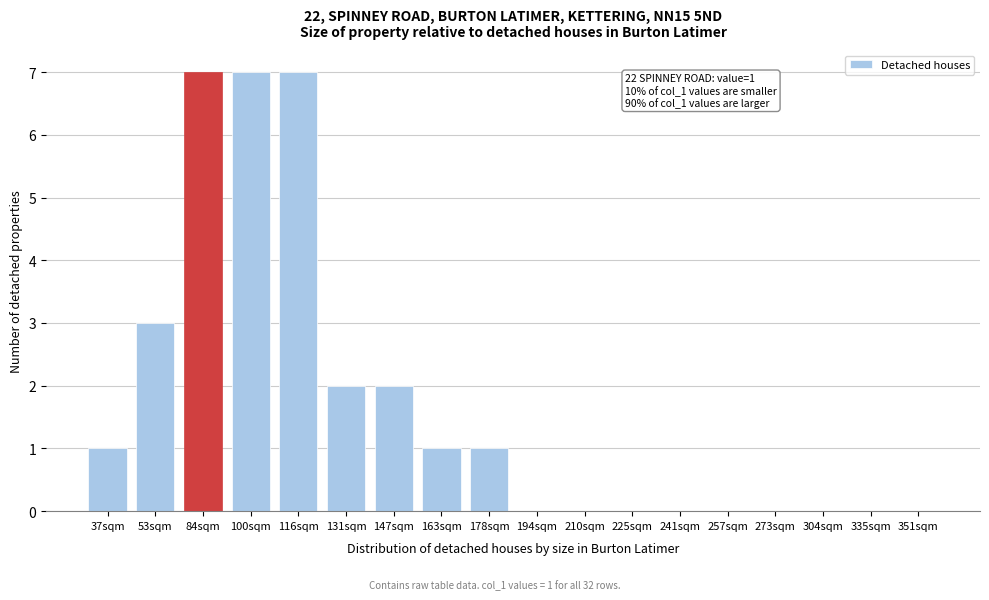

Reading left to right, transcribe all the data shown in this chart.

37sqm=1	53sqm=3	84sqm=7	100sqm=7	116sqm=7	131sqm=2	147sqm=2	163sqm=1	178sqm=1	194sqm=0	210sqm=0	225sqm=0	241sqm=0	257sqm=0	273sqm=0	304sqm=0	335sqm=0	351sqm=0